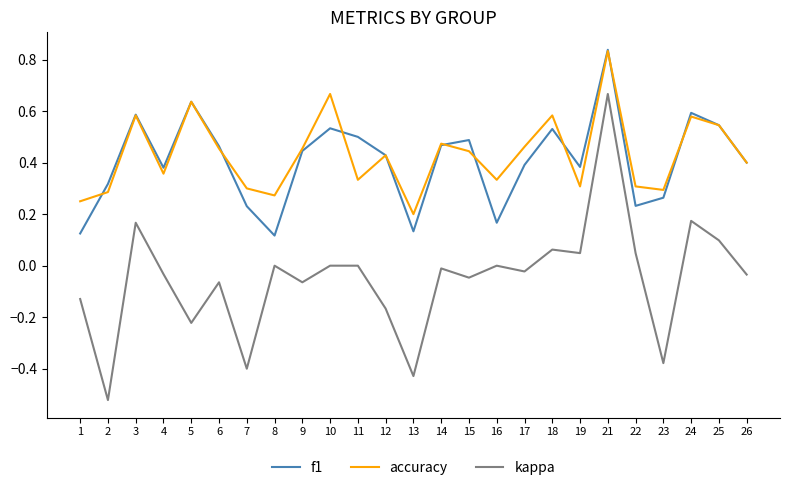

Which series changed the most between 12 and 19?

kappa